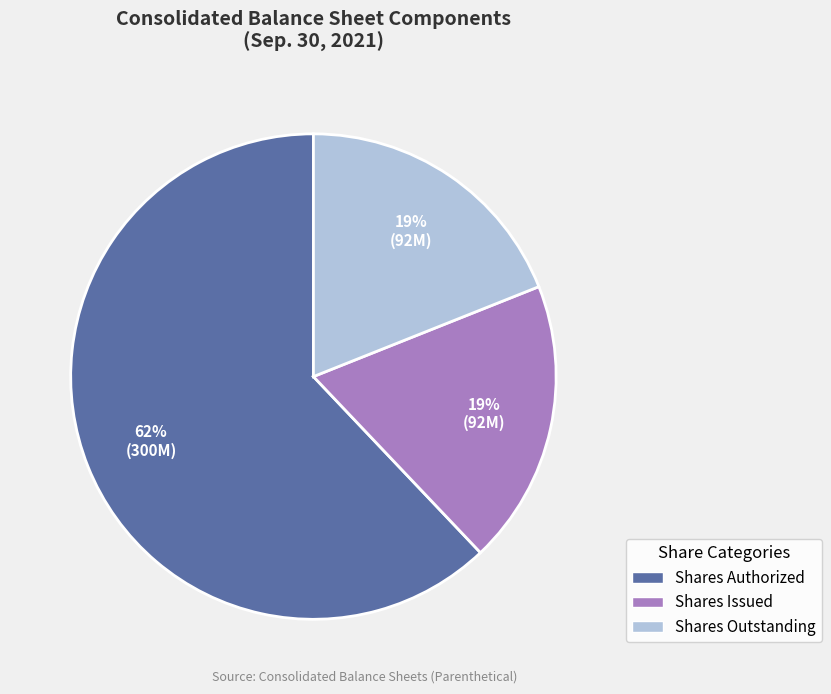

To the nearest percent, what is the difference between the largest and smallest slice percentages?

43%